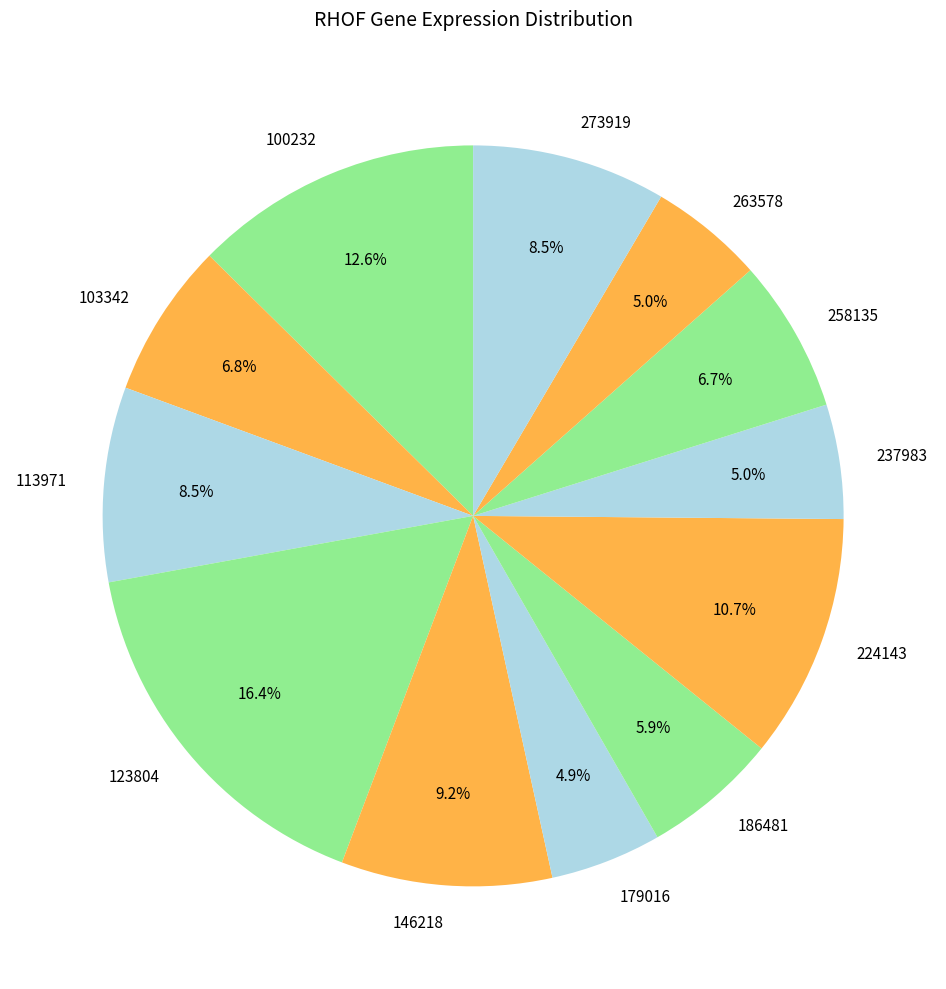

Approximately how many times larger is the value at 103342 compared to 100232?

0.5